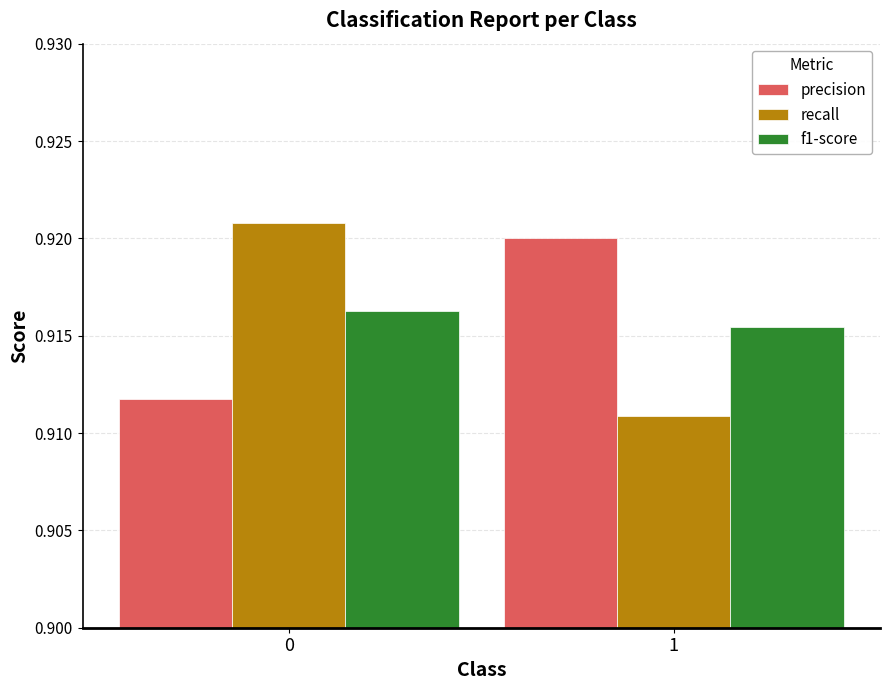

Does the chart contain stacked bars?

No